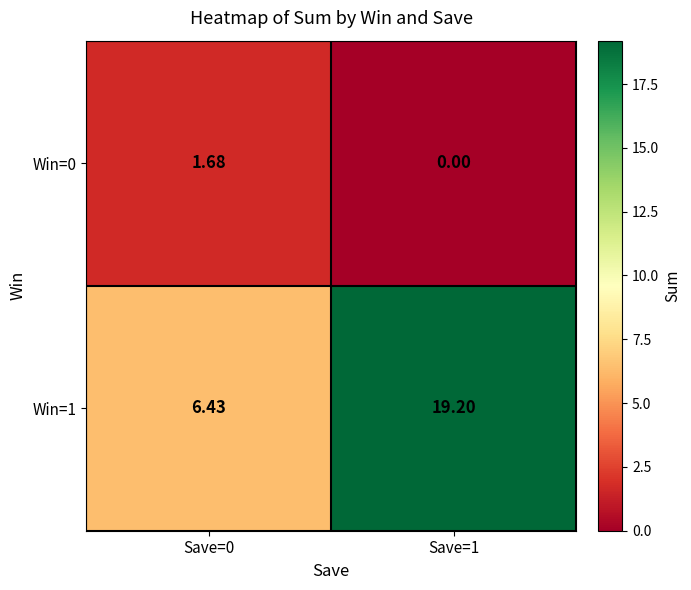

Between Save=0 and Save=1, which series saw the biggest shift?

Win=1